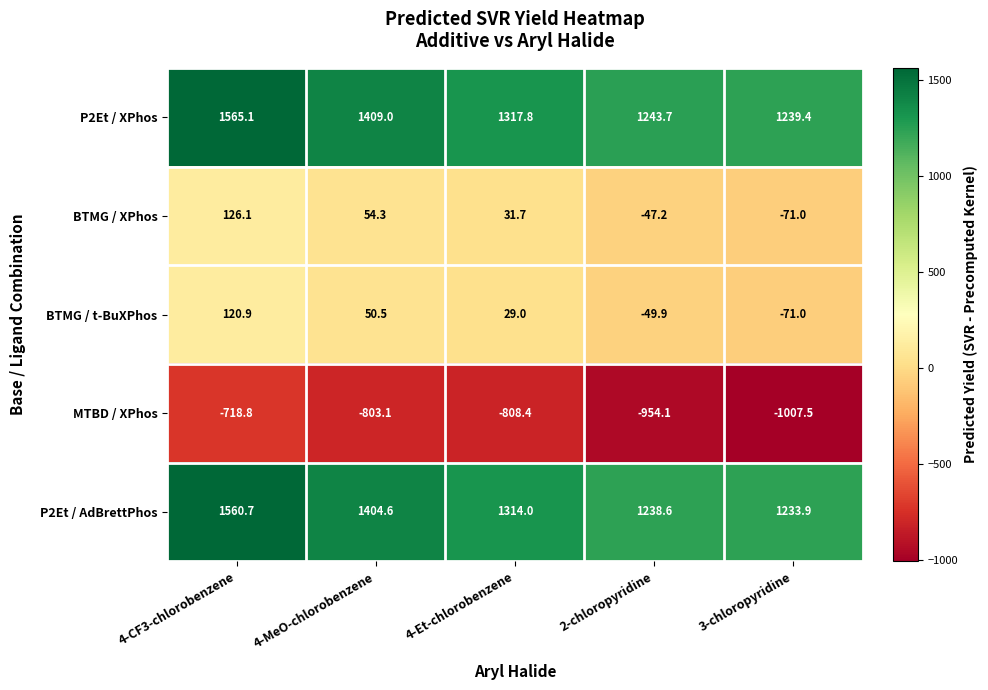

Reading left to right, extract all data points from this chart.

P2Et / XPhos: 4-CF3-chlorobenzene=1565.1	4-MeO-chlorobenzene=1409.0	4-Et-chlorobenzene=1317.8	2-chloropyridine=1243.7	3-chloropyridine=1239.4
BTMG / XPhos: 4-CF3-chlorobenzene=126.1	4-MeO-chlorobenzene=54.3	4-Et-chlorobenzene=31.7	2-chloropyridine=-47.2	3-chloropyridine=-71.0
BTMG / t-BuXPhos: 4-CF3-chlorobenzene=120.9	4-MeO-chlorobenzene=50.5	4-Et-chlorobenzene=29.0	2-chloropyridine=-49.9	3-chloropyridine=-71.0
MTBD / XPhos: 4-CF3-chlorobenzene=-718.8	4-MeO-chlorobenzene=-803.1	4-Et-chlorobenzene=-808.4	2-chloropyridine=-954.1	3-chloropyridine=-1007.5
P2Et / AdBrettPhos: 4-CF3-chlorobenzene=1560.7	4-MeO-chlorobenzene=1404.6	4-Et-chlorobenzene=1314.0	2-chloropyridine=1238.6	3-chloropyridine=1233.9